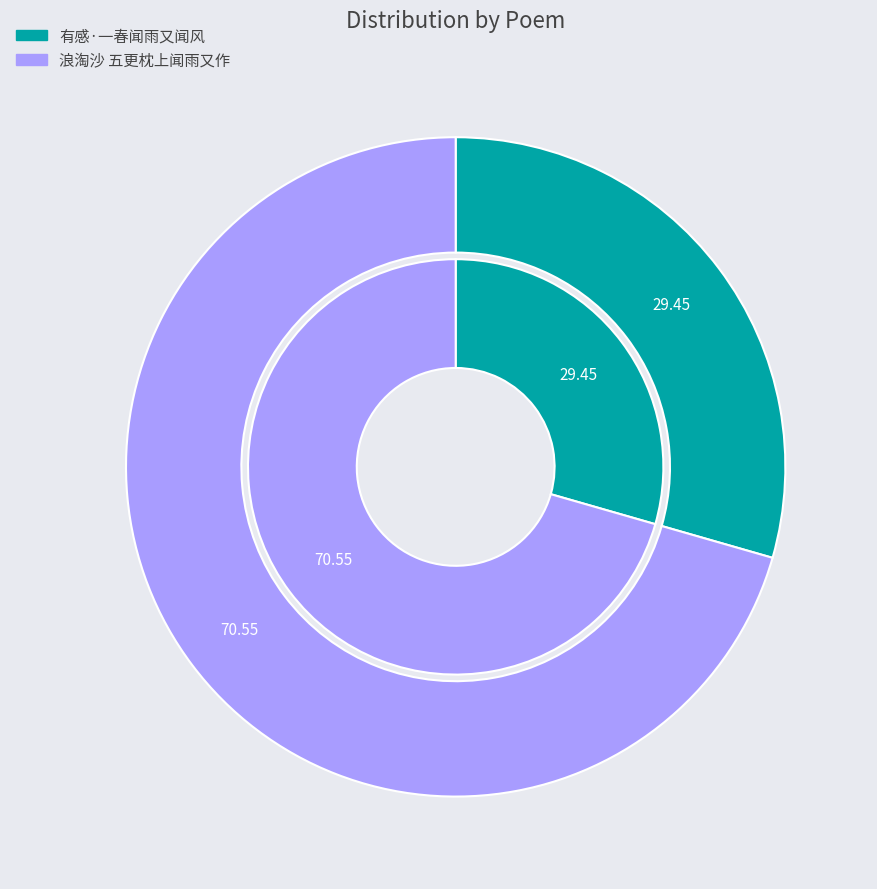

Which has a higher value, 有感·一春闻雨又闻风 or 浪淘沙 五更枕上闻雨又作?

浪淘沙 五更枕上闻雨又作